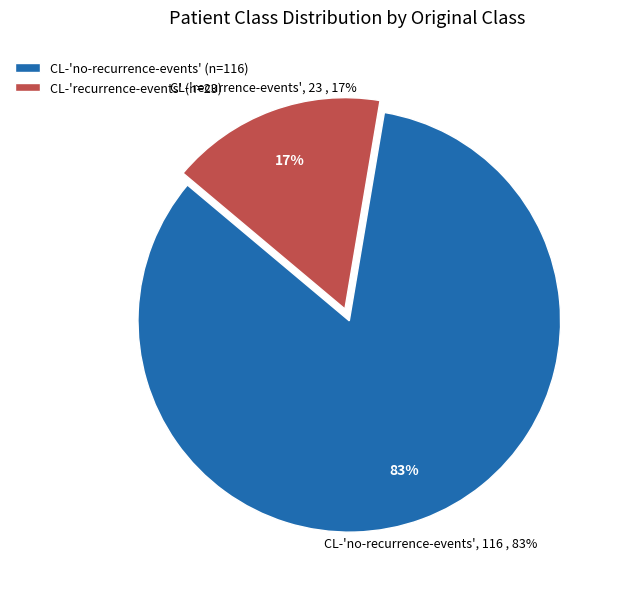

To the nearest percent, what is the combined percentage of CL-'recurrence-events' and CL-'no-recurrence-events'?

100%